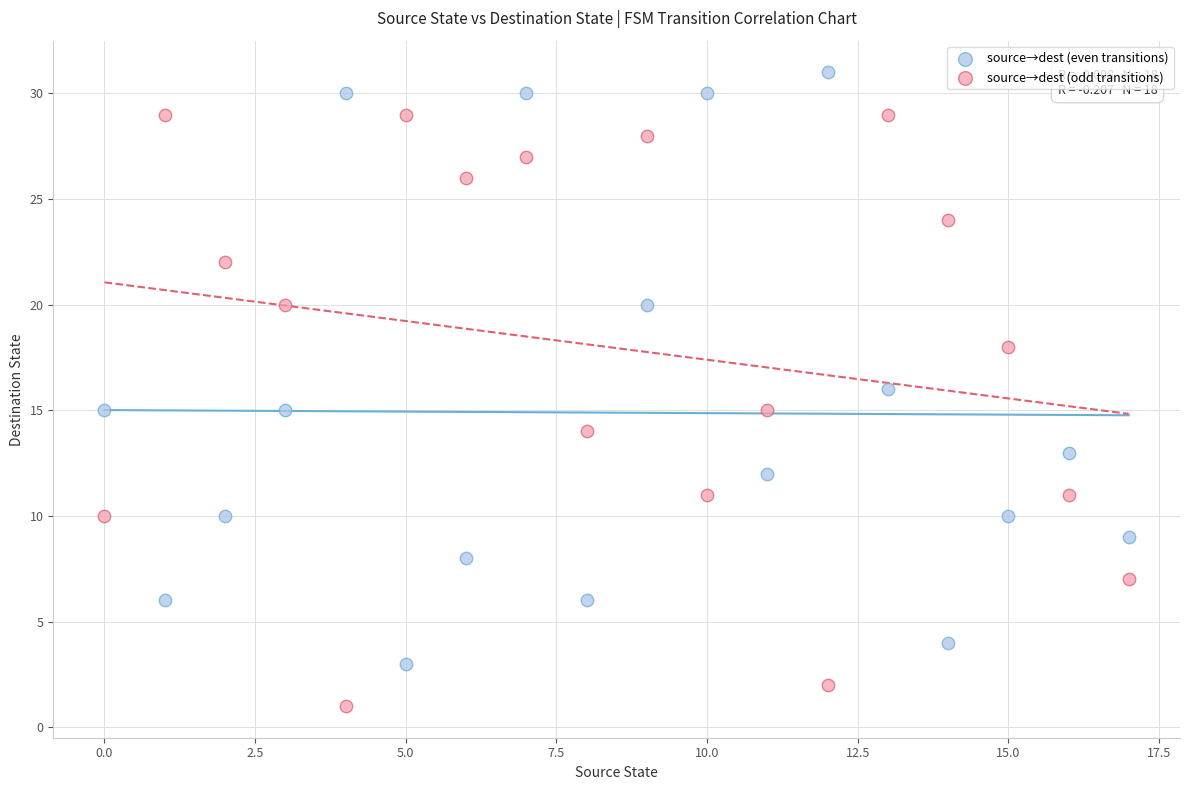

Which series contains the highest Y value?

source→dest (even transitions)